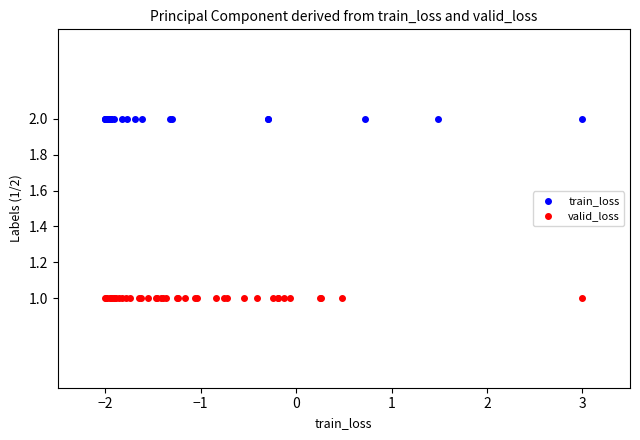

Which series reaches the maximum Y coordinate?

train_loss